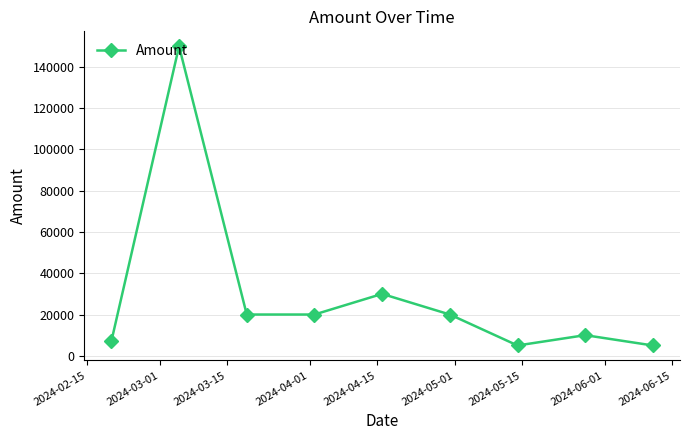

Reading right to left, extract all data points from this chart.

5000	10000	5000	20000	30000	20000	20000	150000	7000